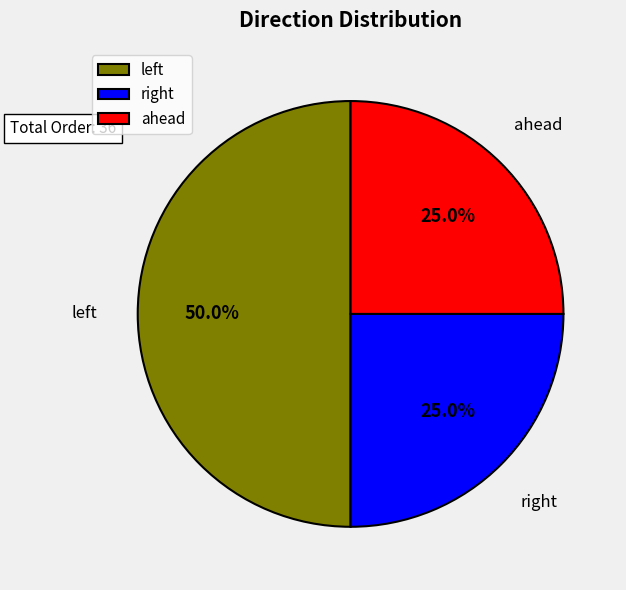

Does ahead represent more than half of the total?

No